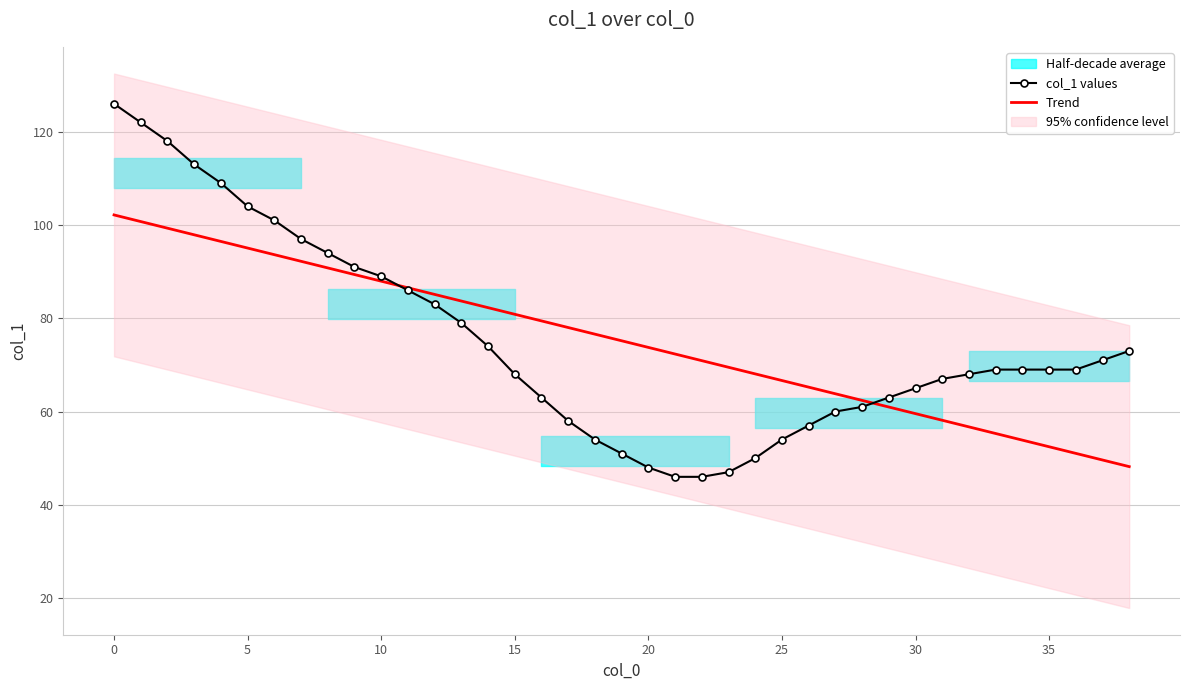

Where does the Trend series first go above 75?

0